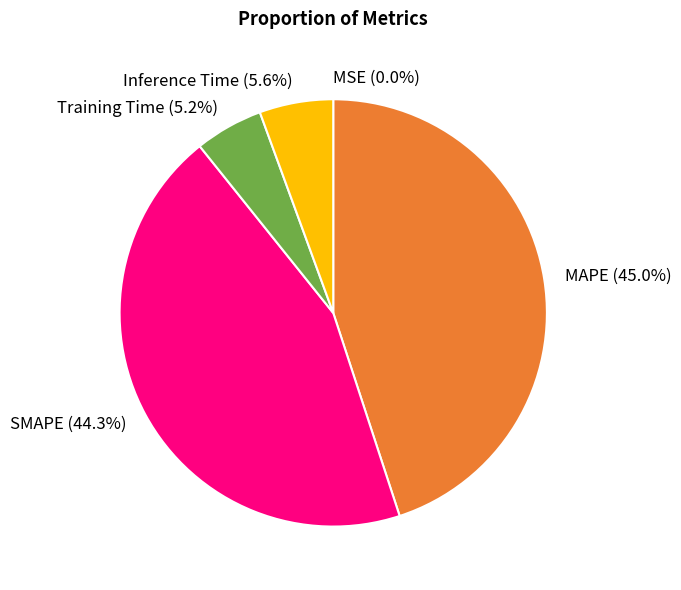

Which slice is the largest?

MAPE